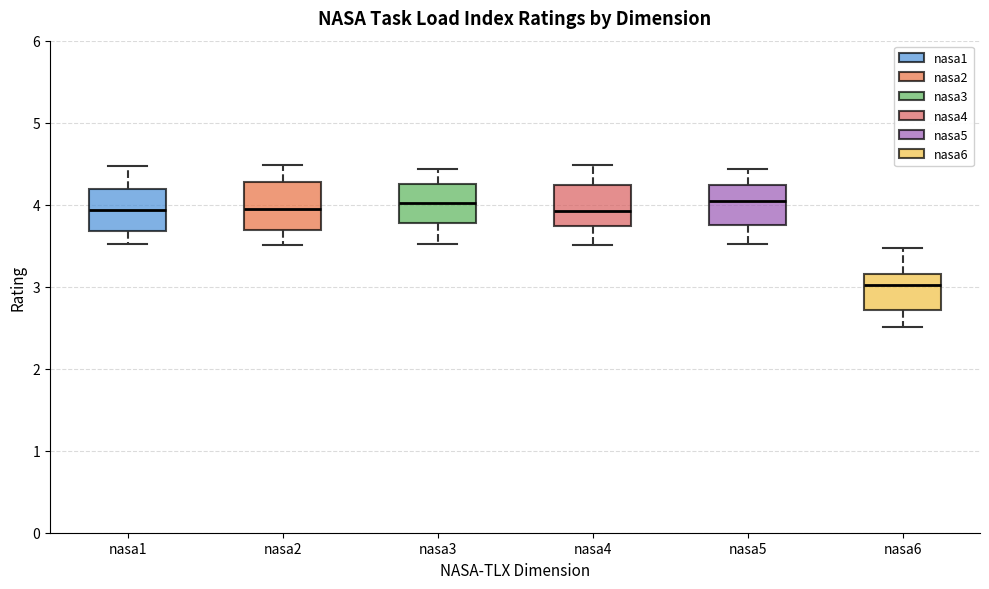

Which box has the lowest median line?

nasa6